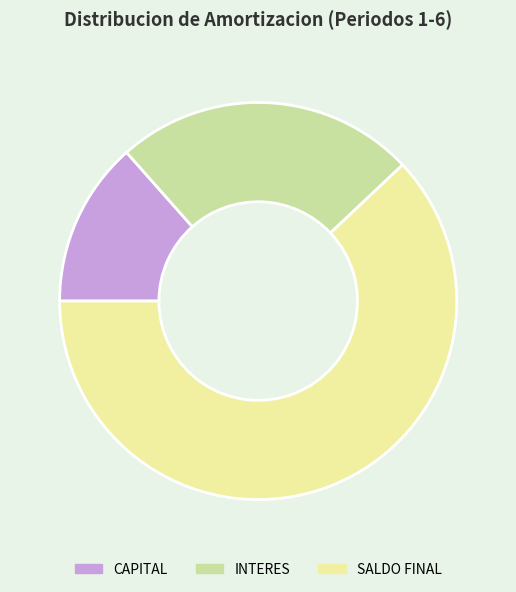

Rank the categories by value from highest to lowest.

SALDO FINAL, INTERES, CAPITAL